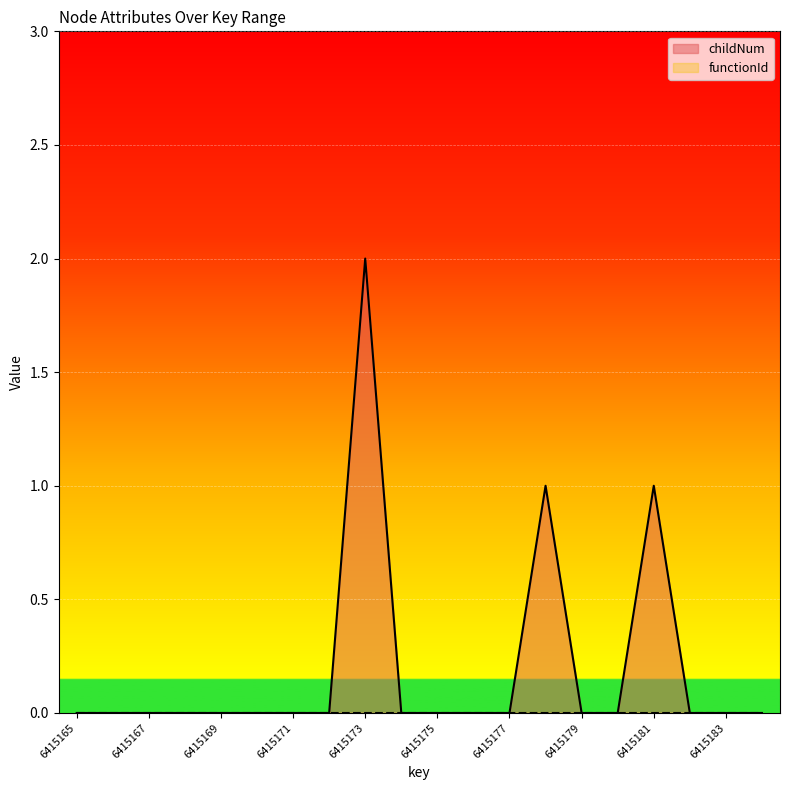

Does the chart display data point markers on the line(s)?

No